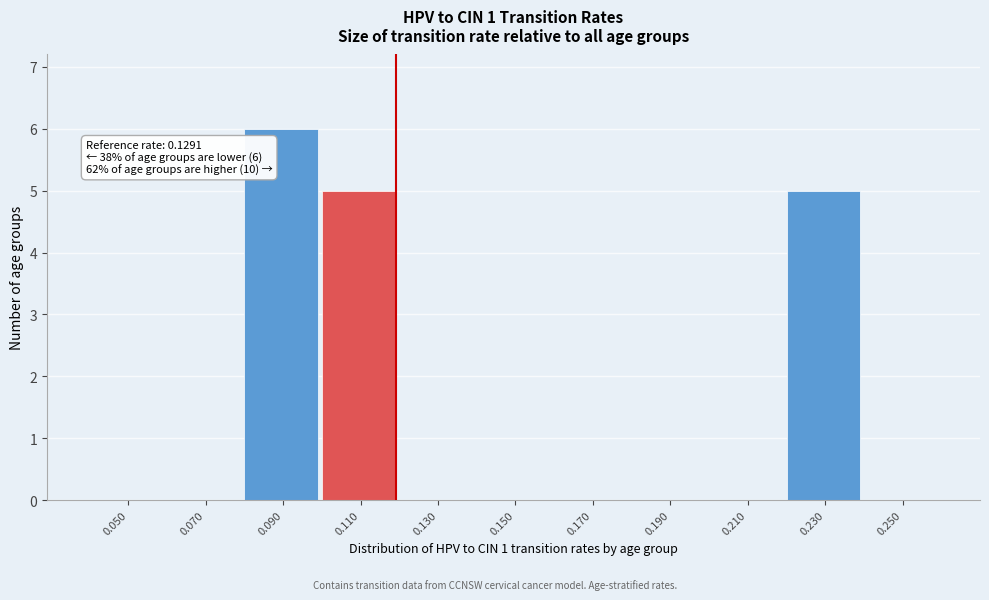

Reading left to right, extract all data points from this chart.

0.050=0	0.070=0	0.090=6	0.110=5	0.130=0	0.150=0	0.170=0	0.190=0	0.210=0	0.230=5	0.250=0